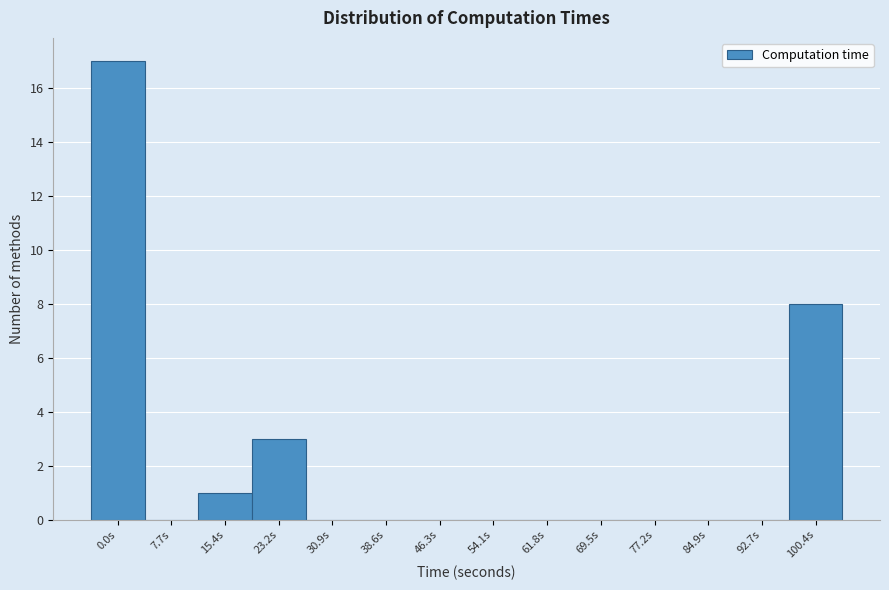

Reading left to right, list all the values displayed in this chart.

0.0s=17	7.7s=0	15.4s=1	23.2s=3	30.9s=0	38.6s=0	46.3s=0	54.1s=0	61.8s=0	69.5s=0	77.2s=0	84.9s=0	92.7s=0	100.4s=8